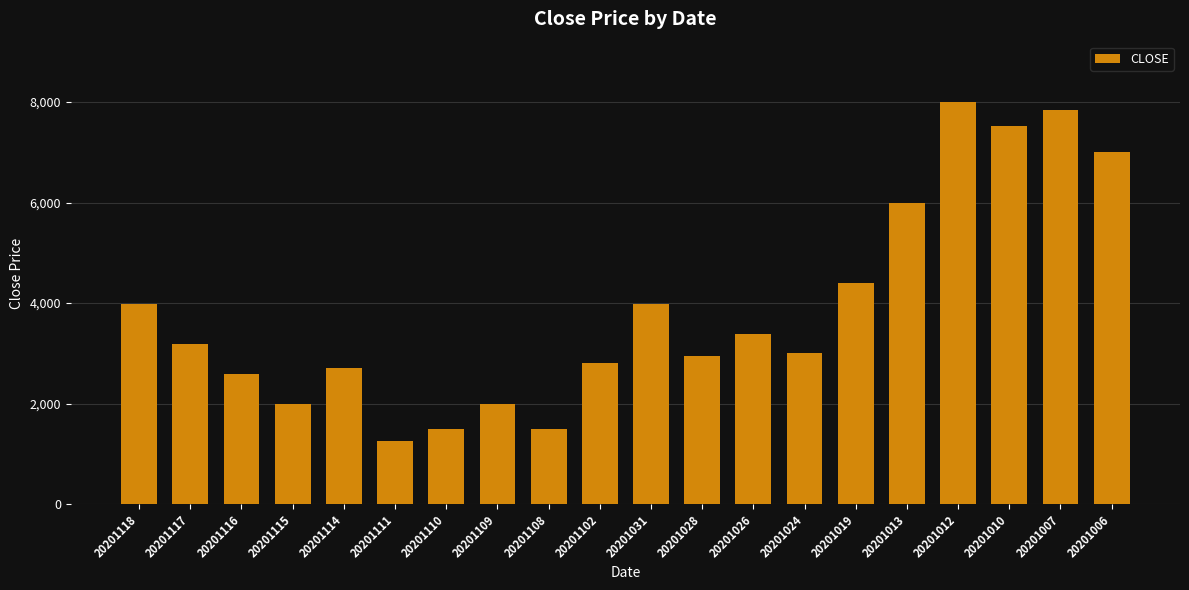

What is the change in value from 20201114 to 20201026?

+681